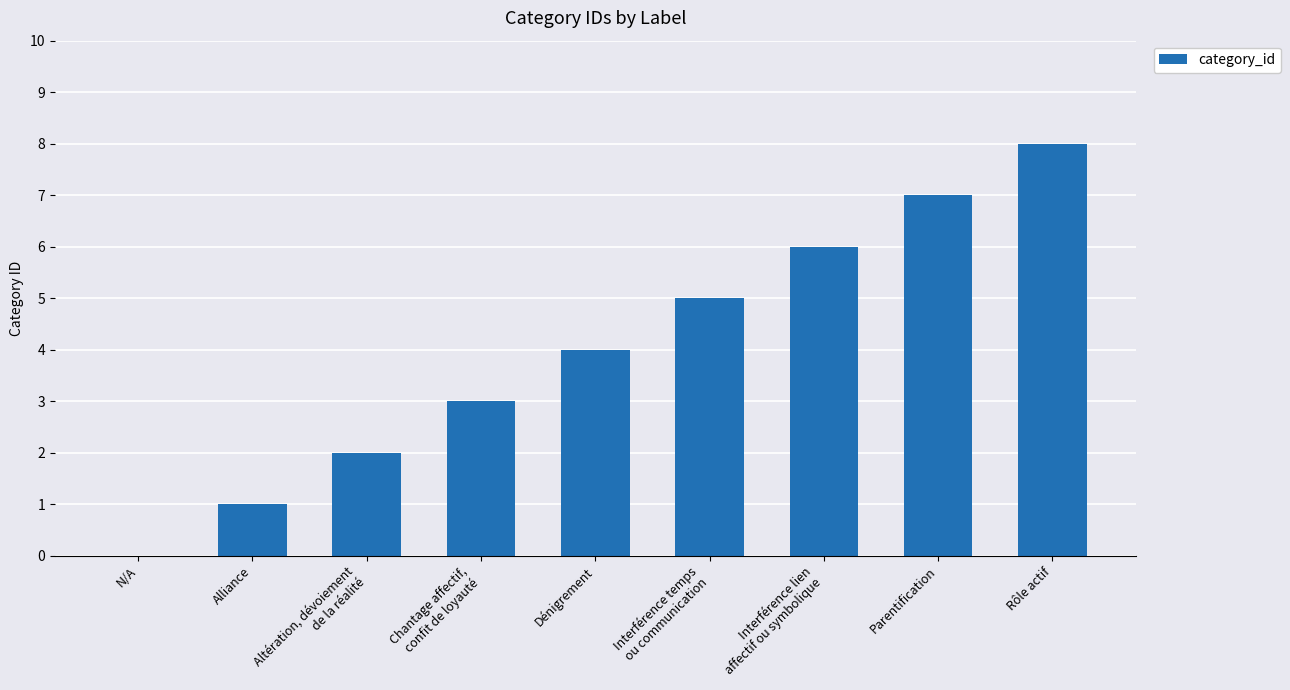

What is the greatest value displayed?

8